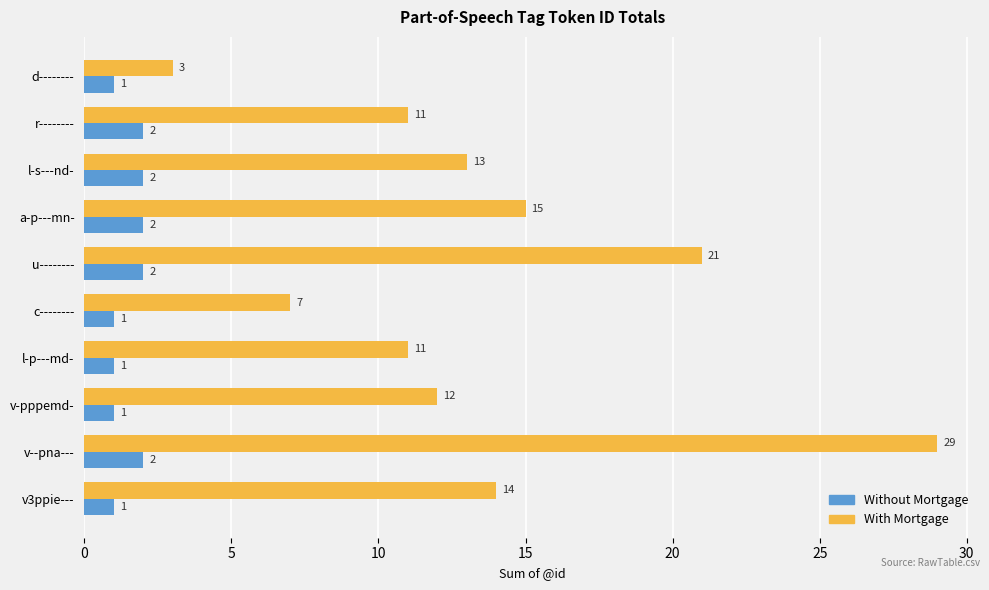

Is it true that Without Mortgage equals 2 at a-p---mn-?

True